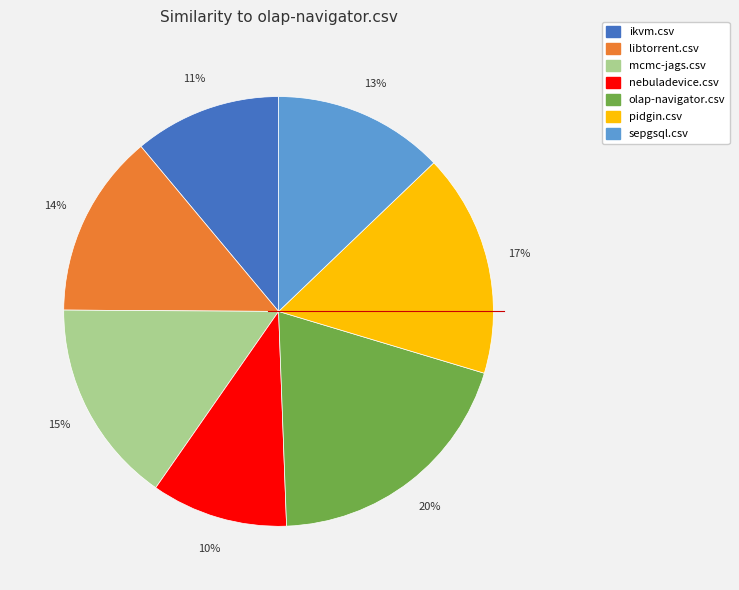

Approximately how many times larger is the value at ikvm.csv compared to olap-navigator.csv?

0.6